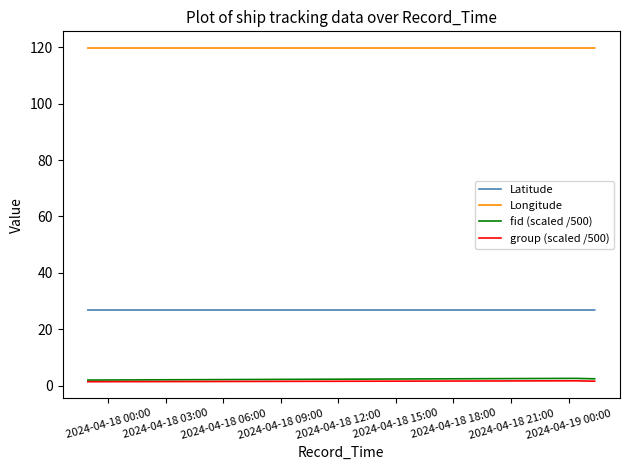

What is the lowest value of the Latitude series?

26.9